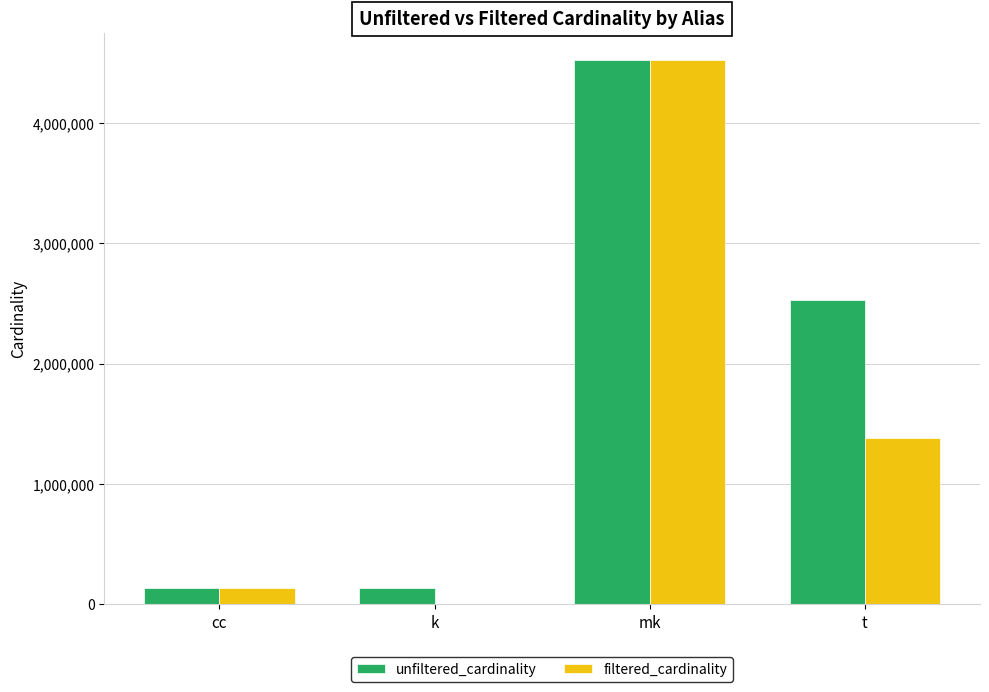

Where does the filtered_cardinality series first go above 1381453?

mk